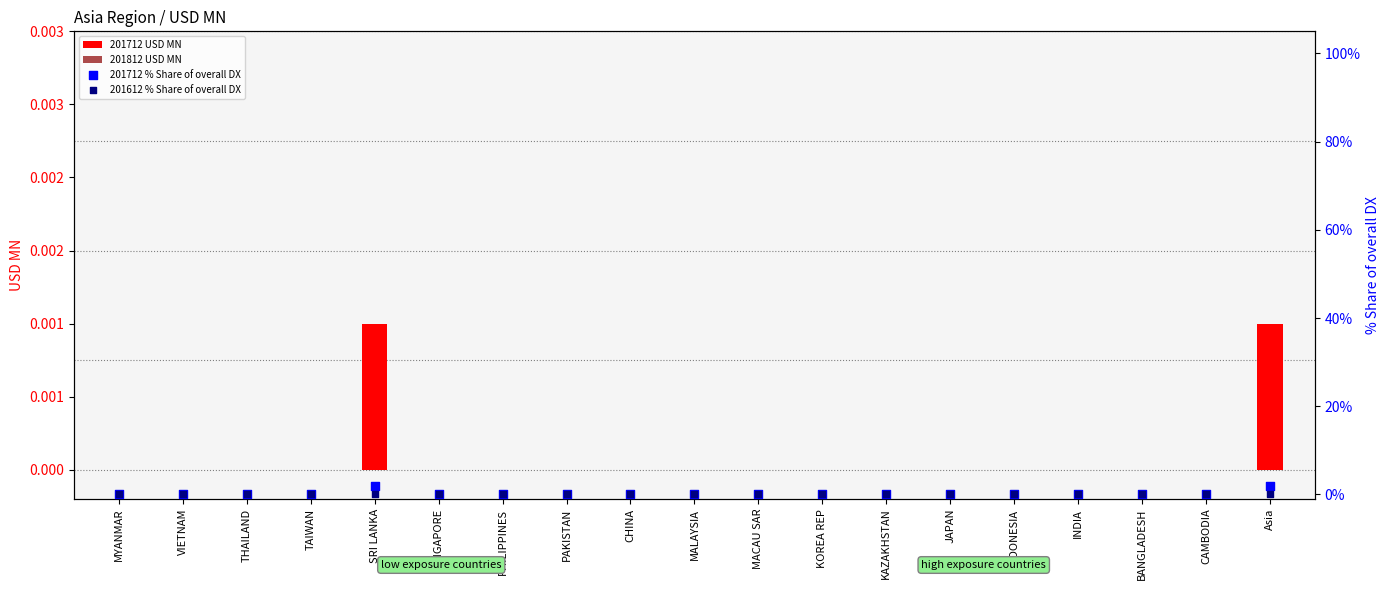

Which series reaches the maximum Y coordinate?

201712 % Share of overall DX